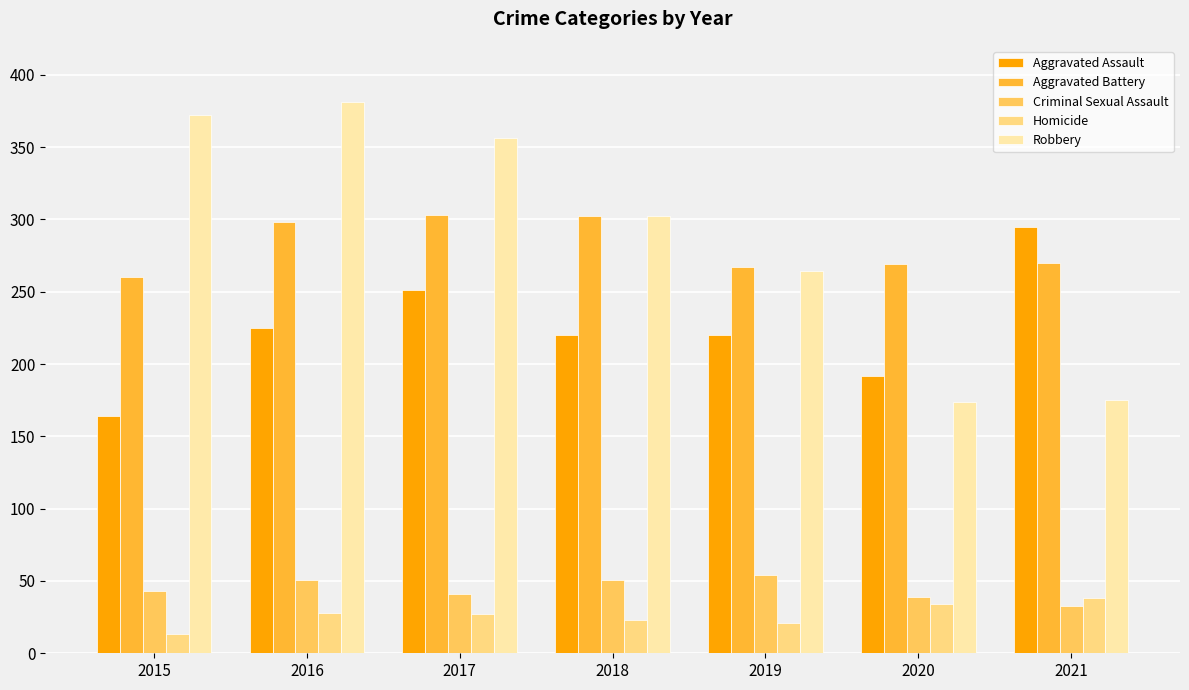

Count the number of categories in the chart.

7